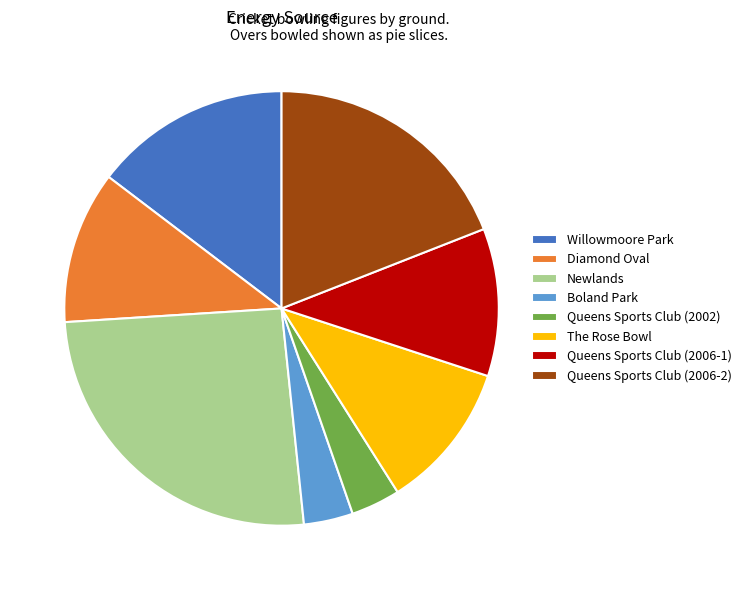

Between Boland Park and The Rose Bowl, which is larger?

The Rose Bowl